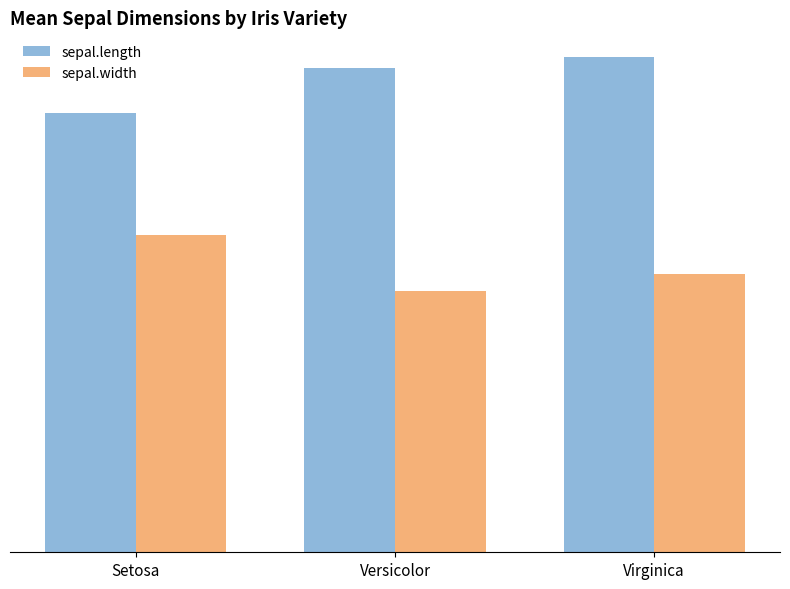

Is the value of sepal.length at Virginica greater than the value of sepal.width at Setosa?

Yes